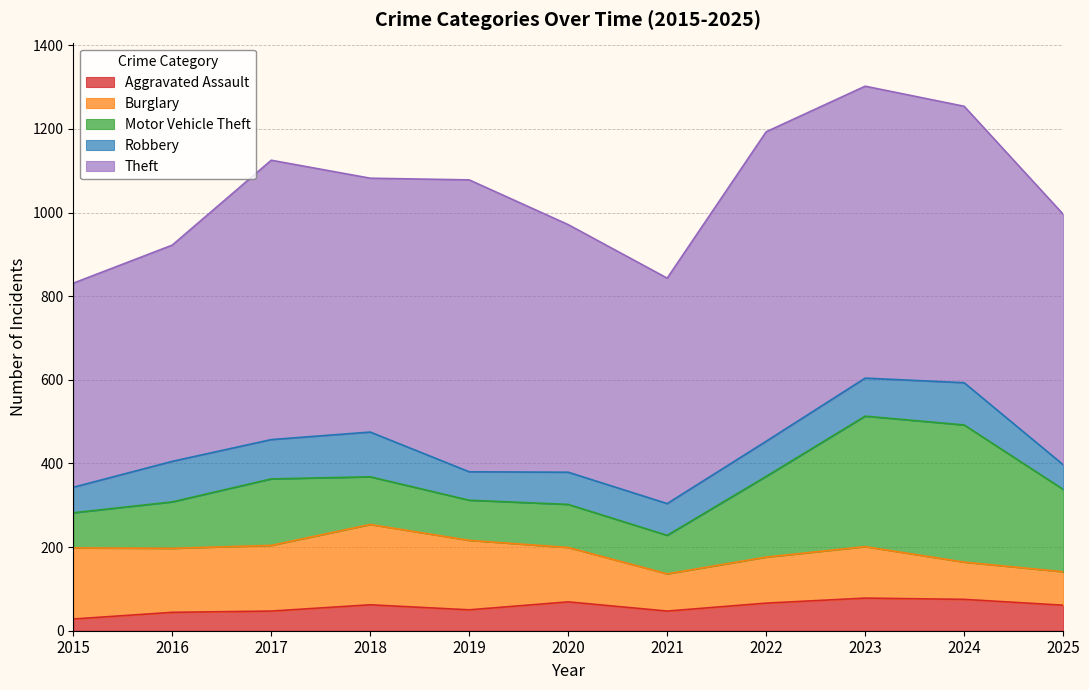

Where is the first local maximum for Motor Vehicle Theft?

2017